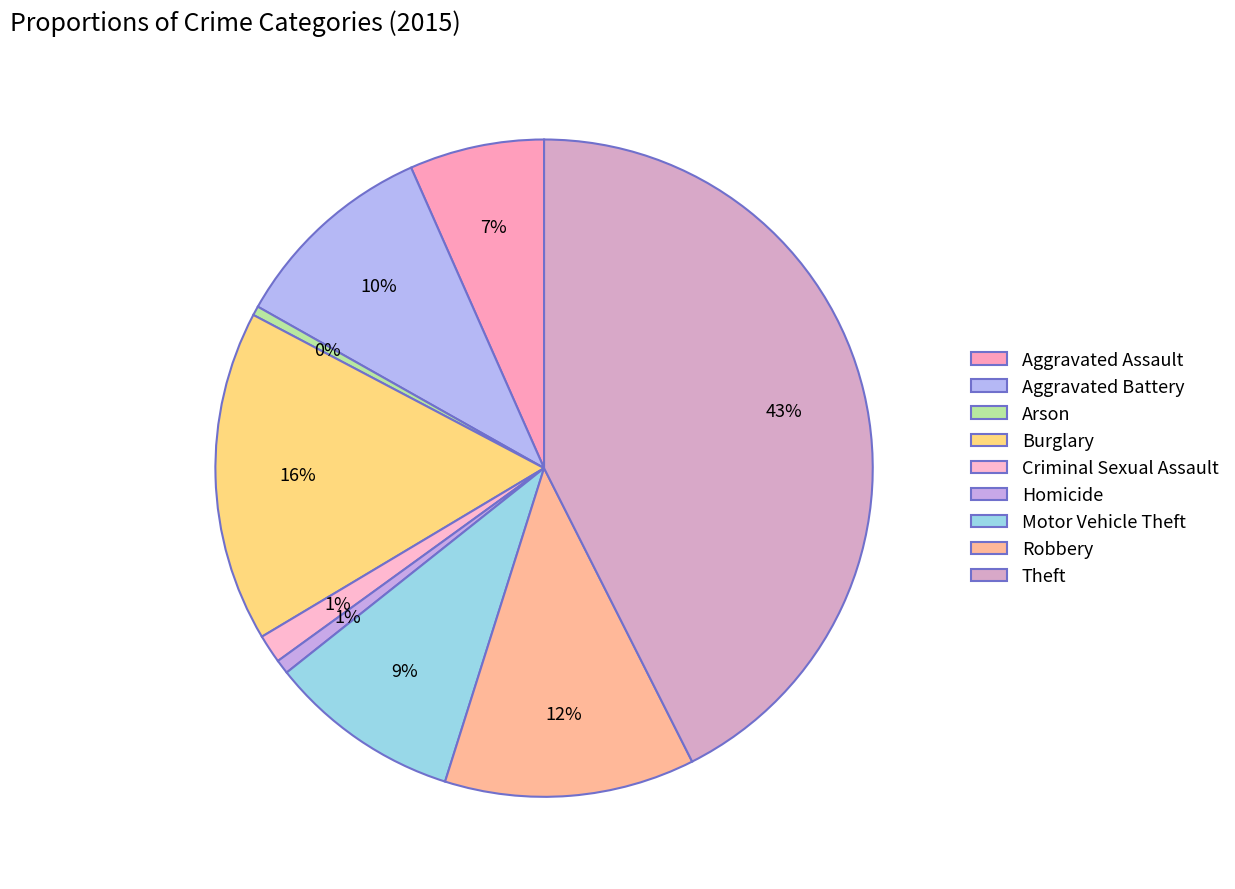

Which slice is the largest?

Theft